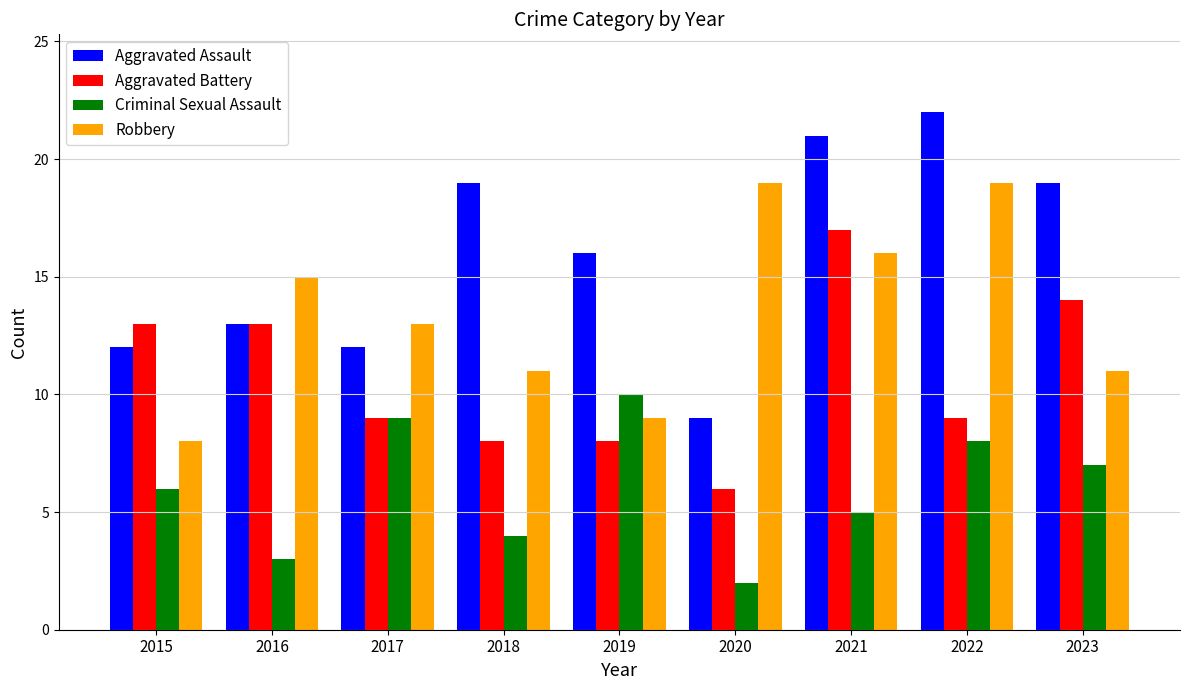

Where does the Robbery series first go above 13?

2016